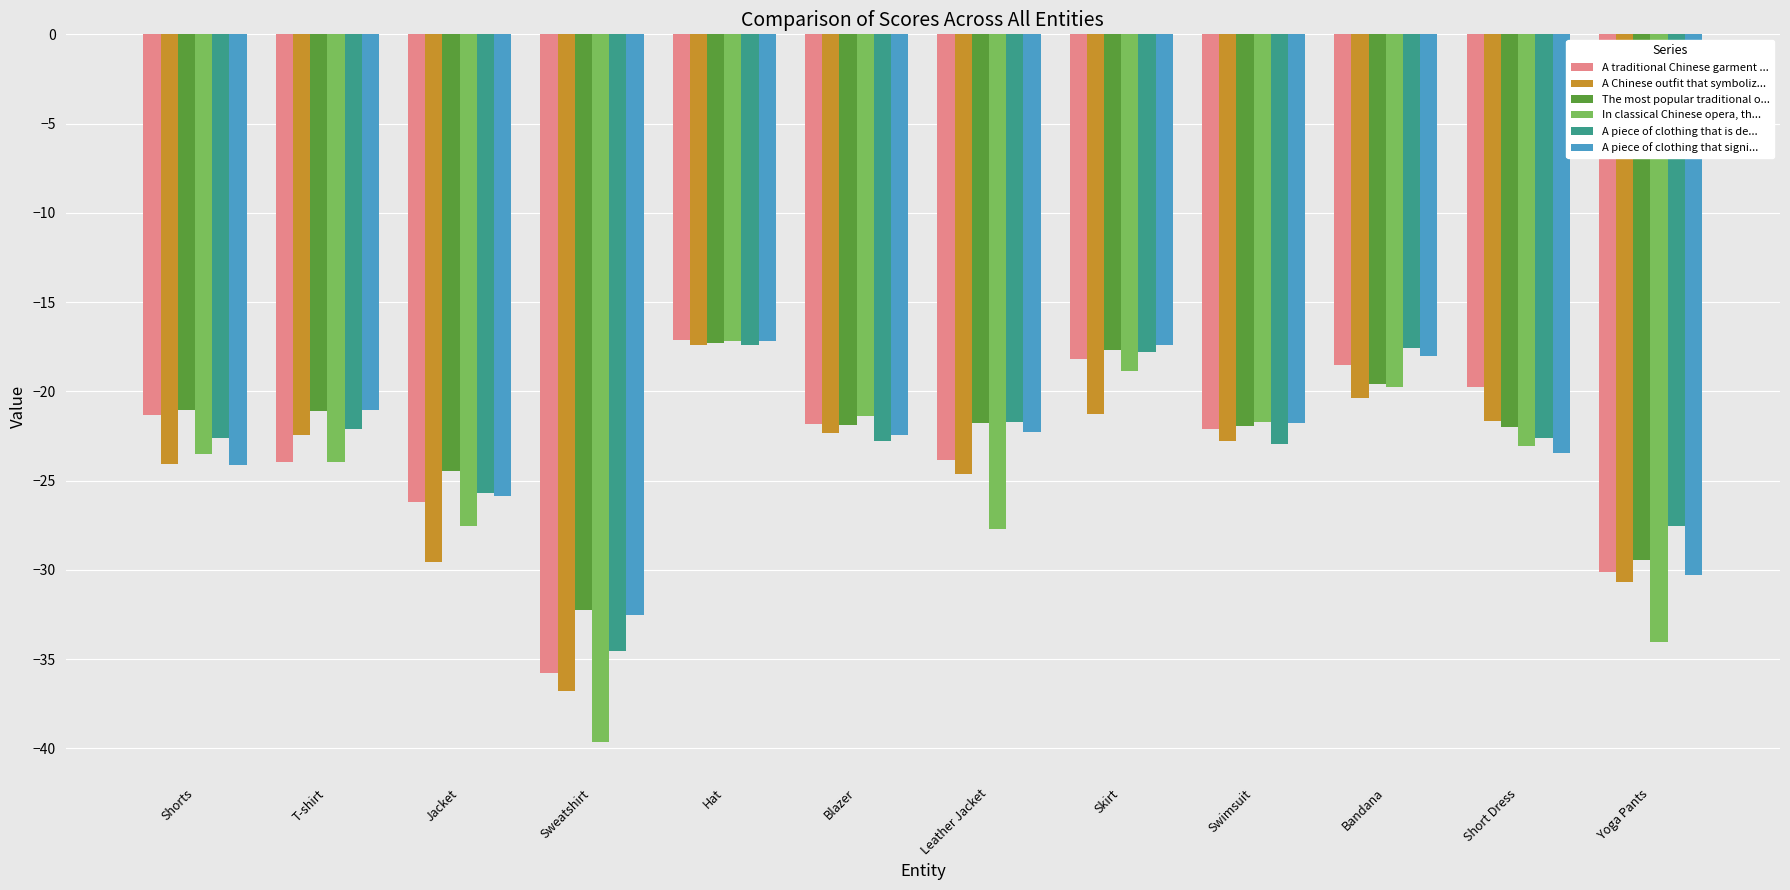

What is the smallest value displayed?

-39.7